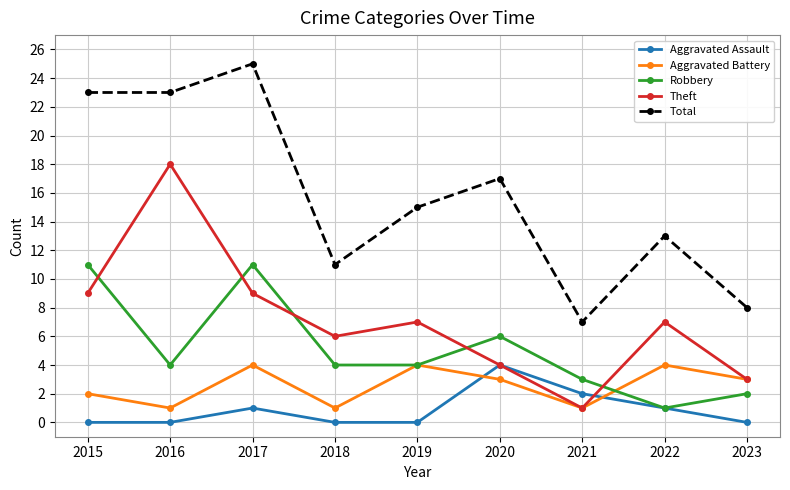

At 2018, list the series in order from largest to smallest.

Total, Theft, Robbery, Aggravated Battery, Aggravated Assault